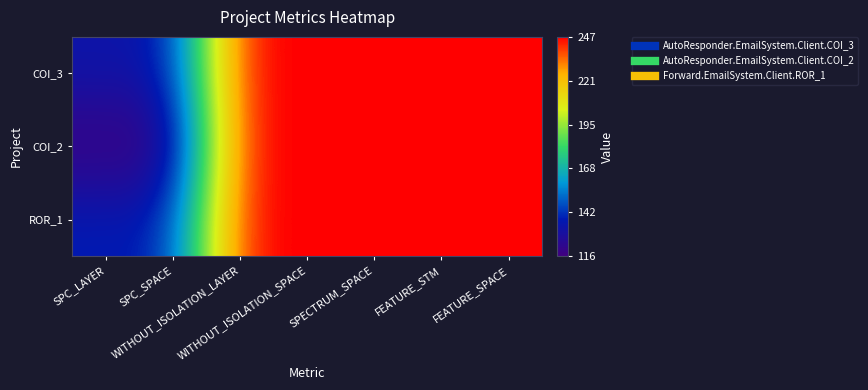

Rank the series by their maximum value, from lowest to highest.

COI_3, COI_2, ROR_1